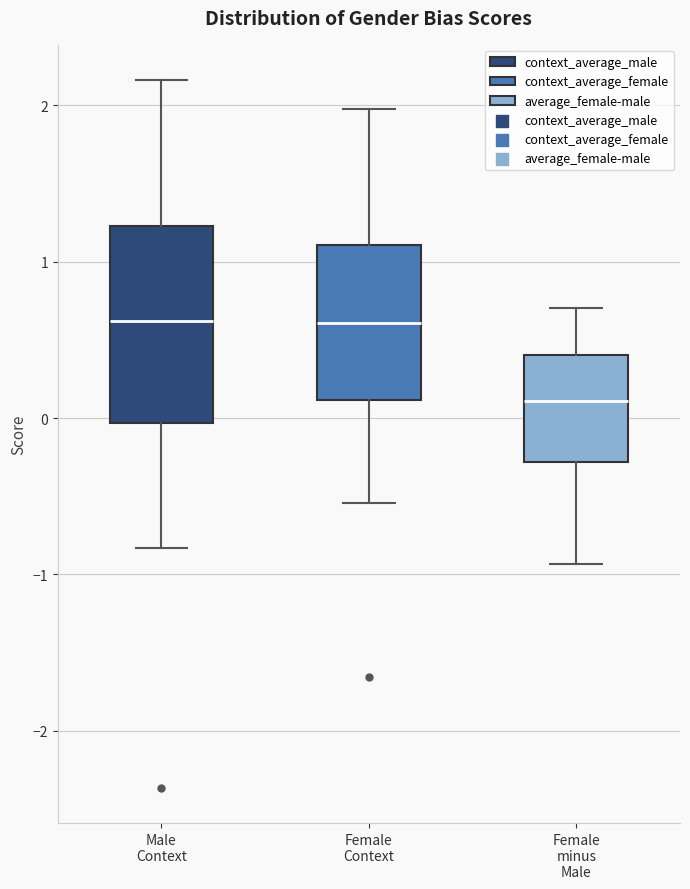

Reading left to right, transcribe this box plot: for each box, give where its median line is, the range the box spans, and where its two whiskers end, as read against the y-axis. The values are not printed on the chart, so give them approximately, as read against the axis.

Male Context: median 0.6, box 0.0 to 1.2, whiskers -0.8 to 2.2
Female Context: median 0.6, box 0.1 to 1.1, whiskers -0.5 to 2.0
Female minus Male: median 0.1, box -0.3 to 0.4, whiskers -0.9 to 0.7